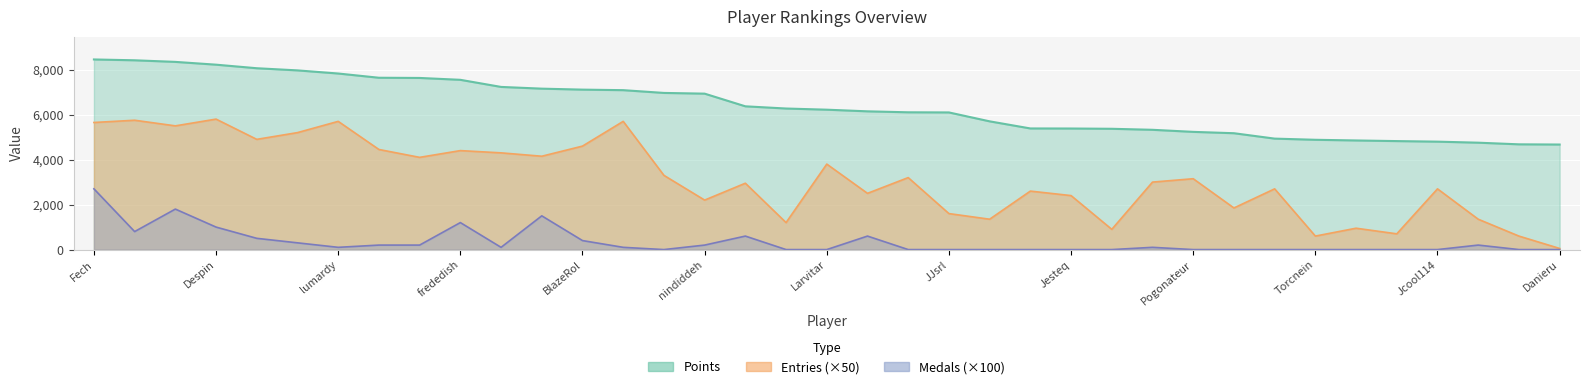

What is the sum of the Points values at JJsrl and AudioKillers?

11422